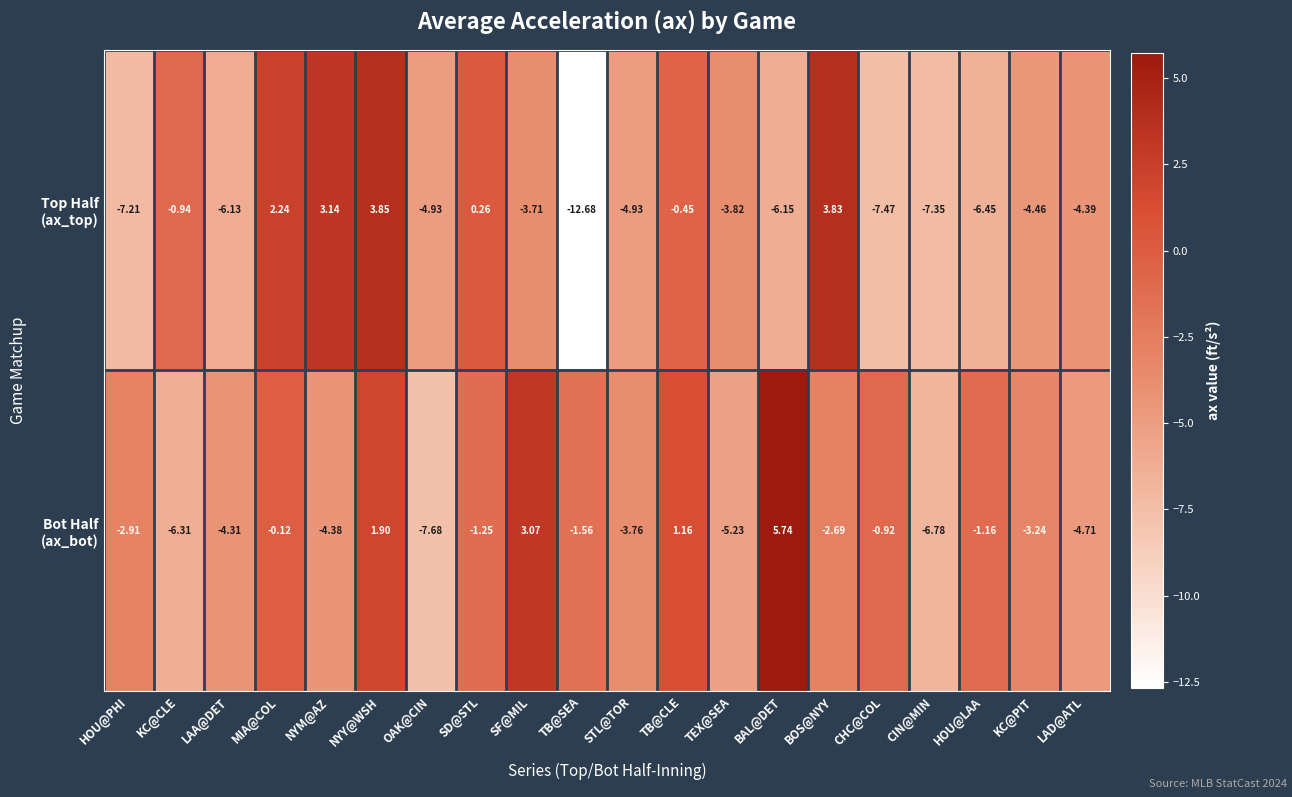

At which category is the sum across all series the highest?

NYY@WSH